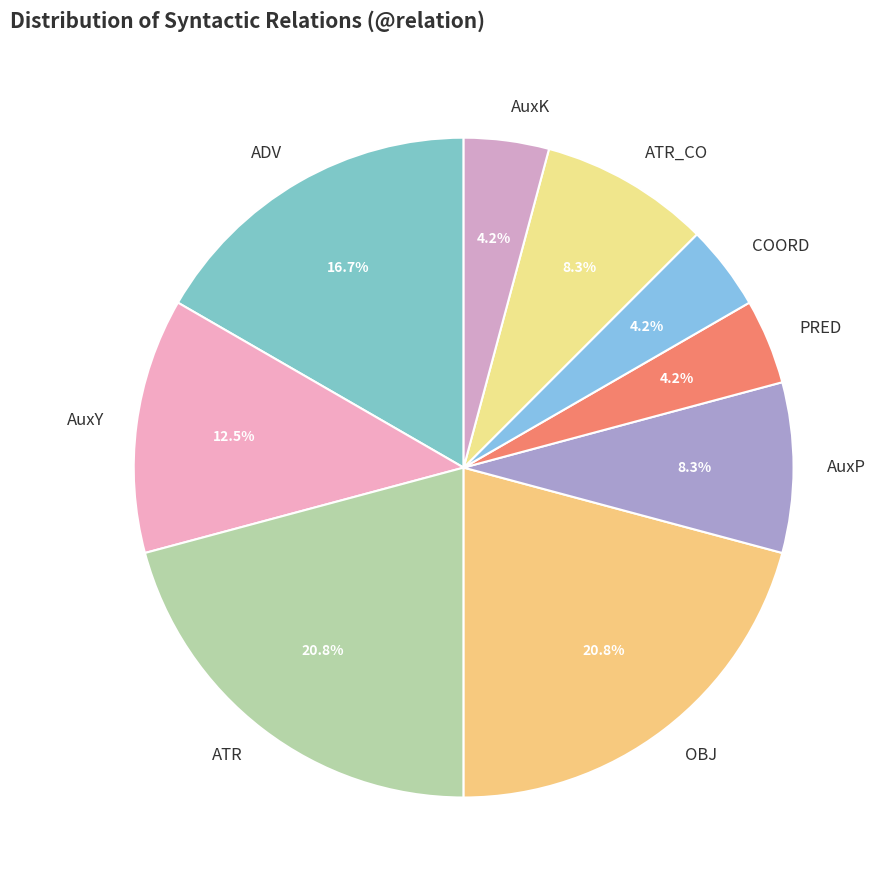

How much of the chart is everything except PRED?

95.8%